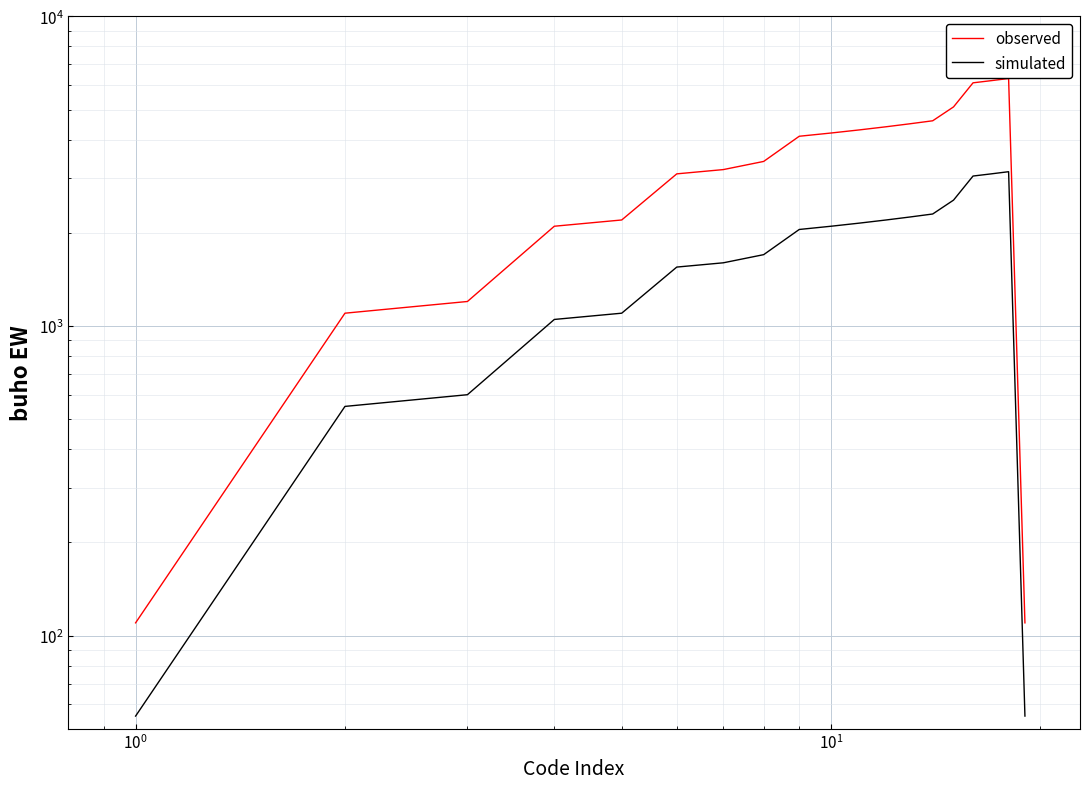

What is the highest value of the simulated series?

3150